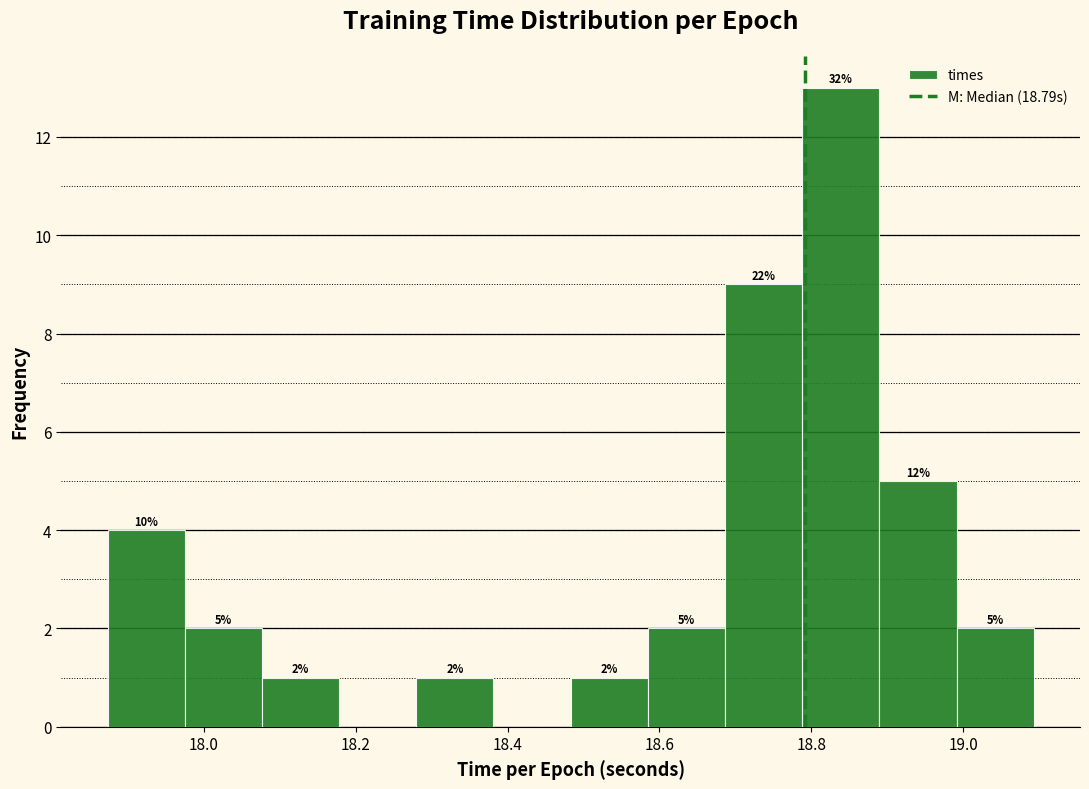

Which range on the x-axis has the tallest bar?

18.78 to 18.88